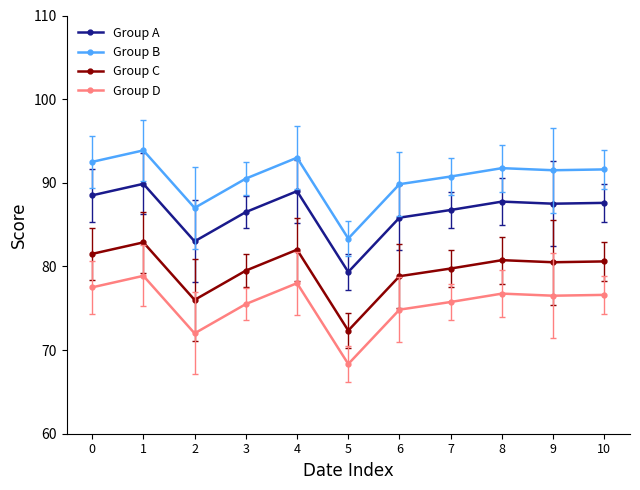

What is the spread (max minus min) of values at 2?

15.0